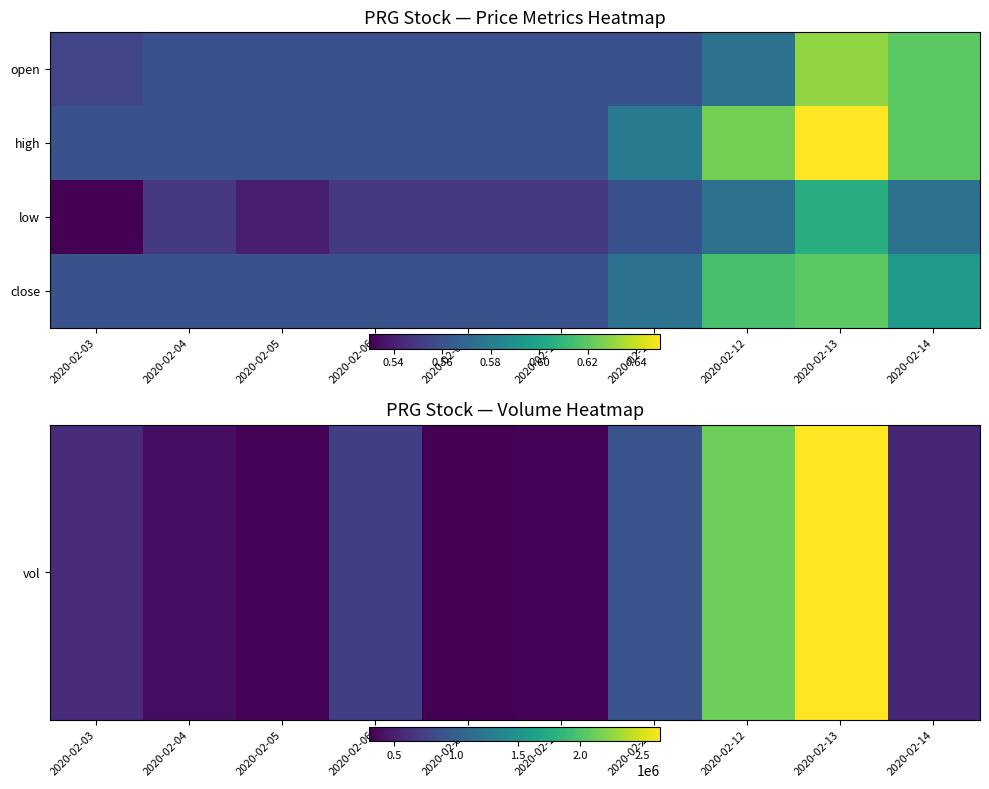

What is the total value across all series at 2020-02-06?

739101.7